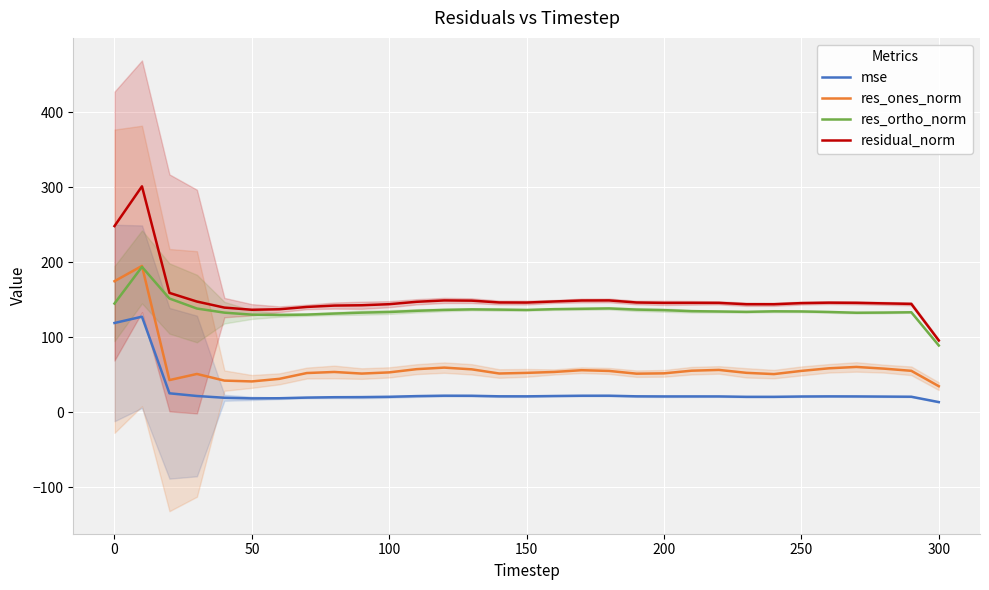

What is the maximum value for mse?

127.6